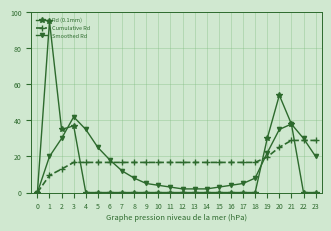

What is the value of the Cumulative Rd point at the 15th from the left?

16.7